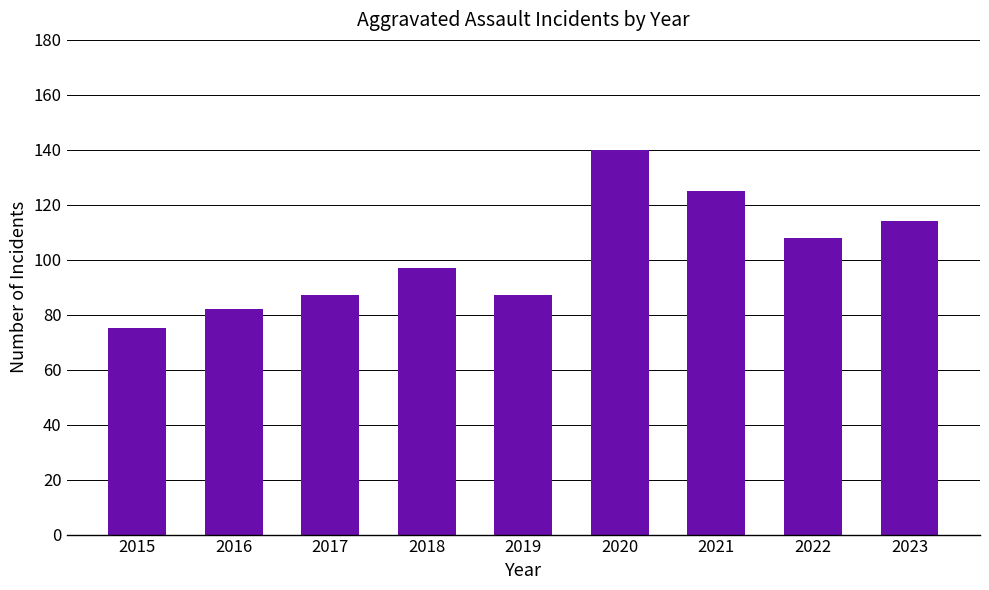

What is the value of the 5th bar from the left?

87